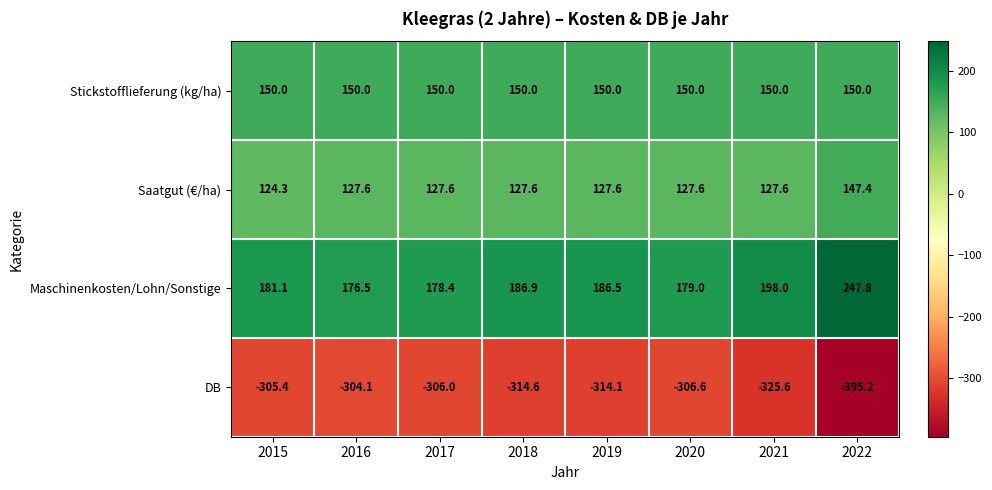

List the series in order of their peak value, lowest first.

DB, Saatgut (€/ha), Stickstofflieferung (kg/ha), Maschinenkosten/Lohn/Sonstige